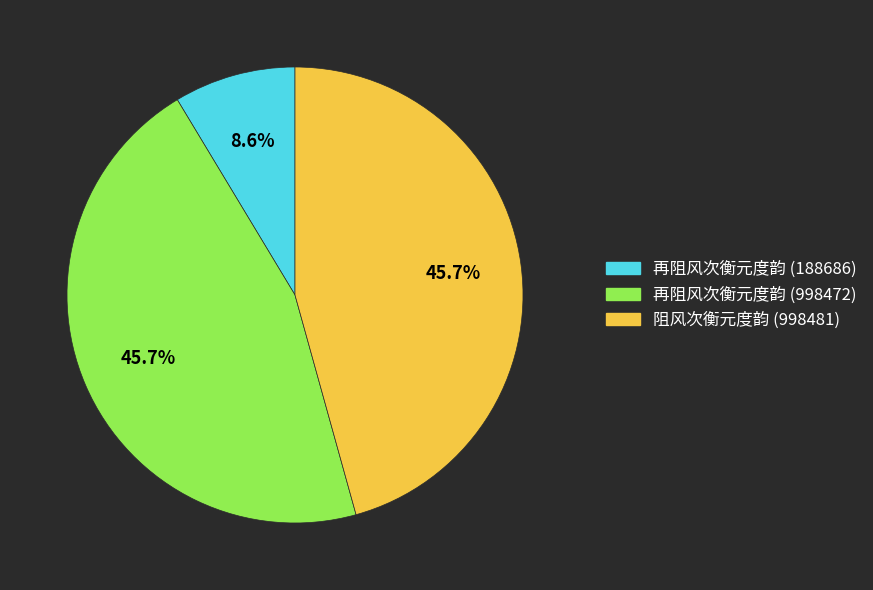

Which has a higher value, 阻风次衡元度韵 (998481) or 再阻风次衡元度韵 (188686)?

阻风次衡元度韵 (998481)